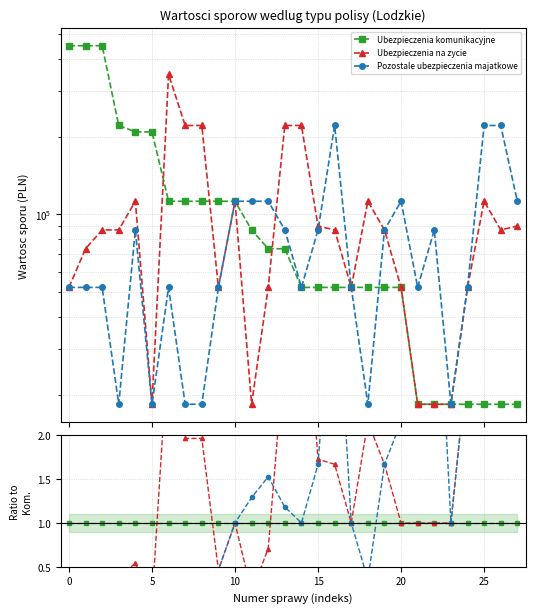

The Pozostale ubezpieczenia majatkowe series shows 0.2 at 0. True or false?

False